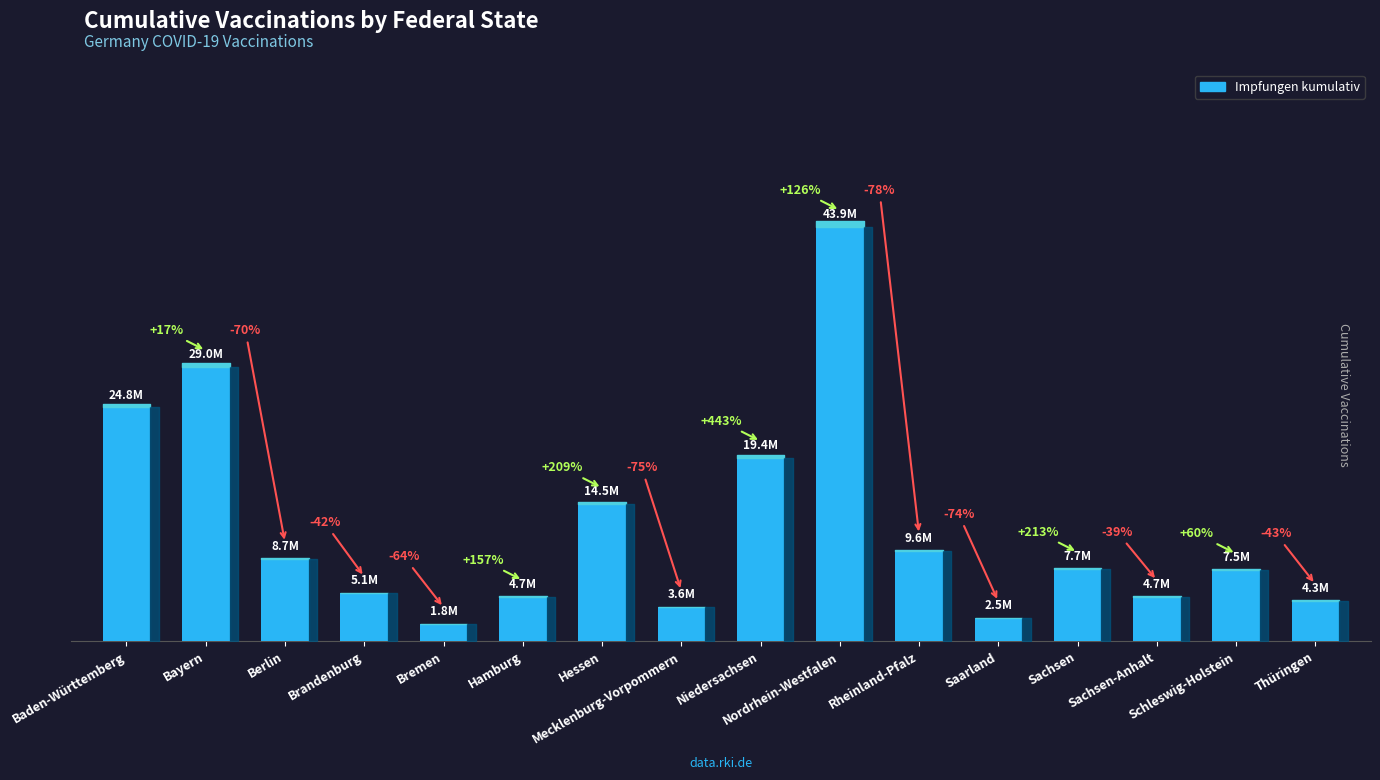

What is the value of the 1st bar from the left?

24751522